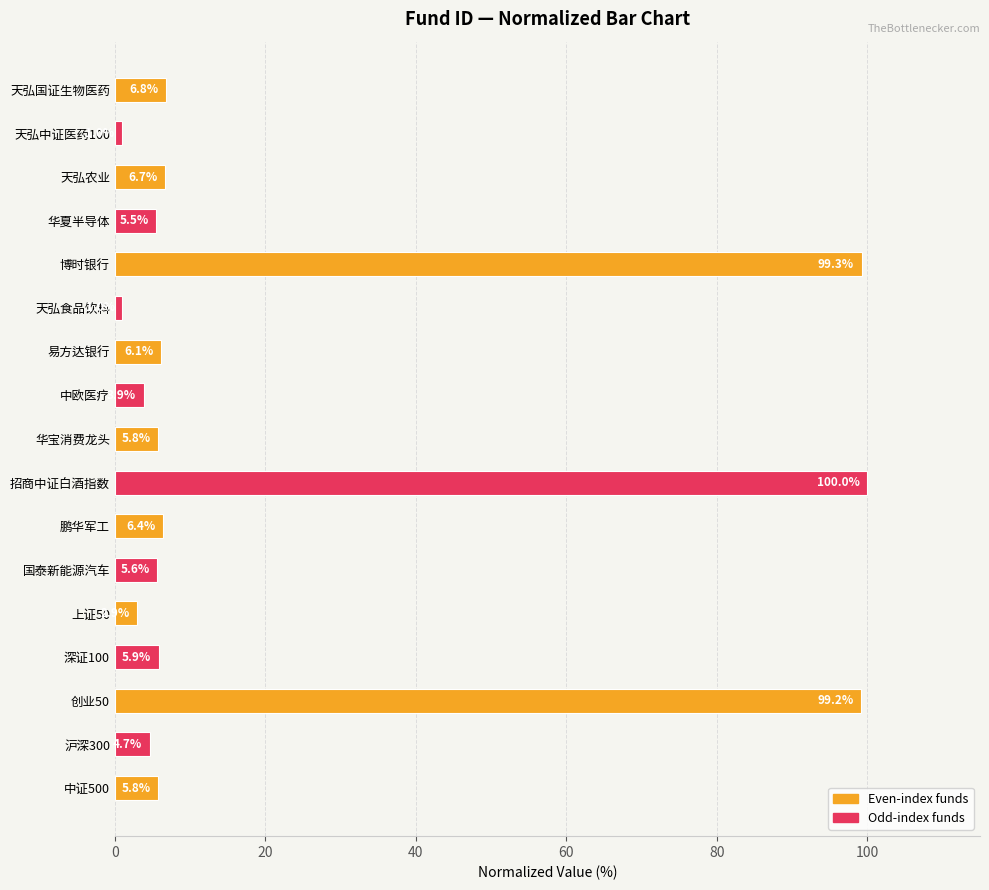

How many distinct data groups are displayed?

1